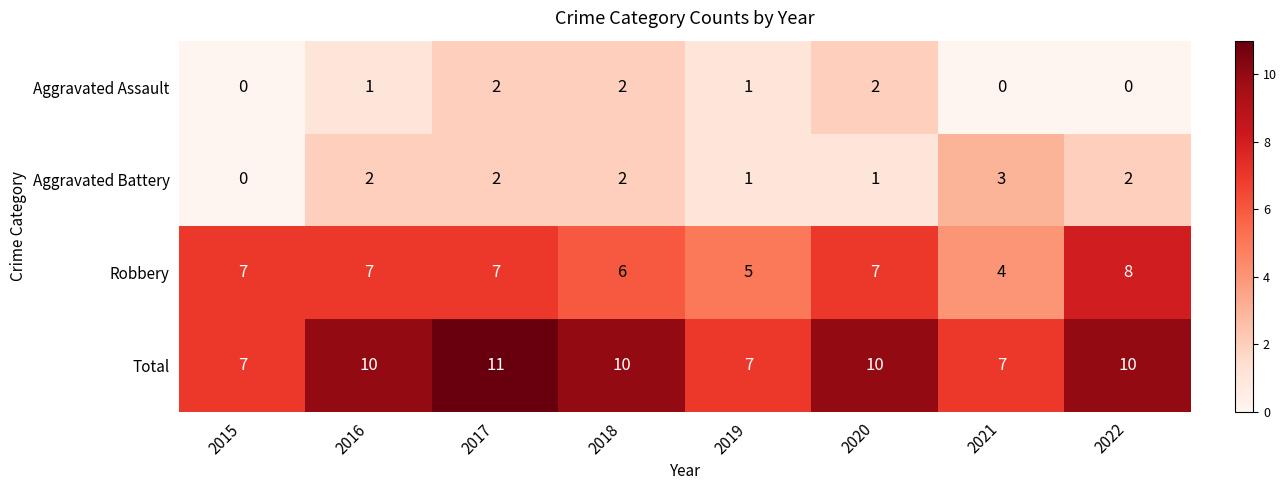

Between 2019 and 2021, which series saw the biggest shift?

Aggravated Battery